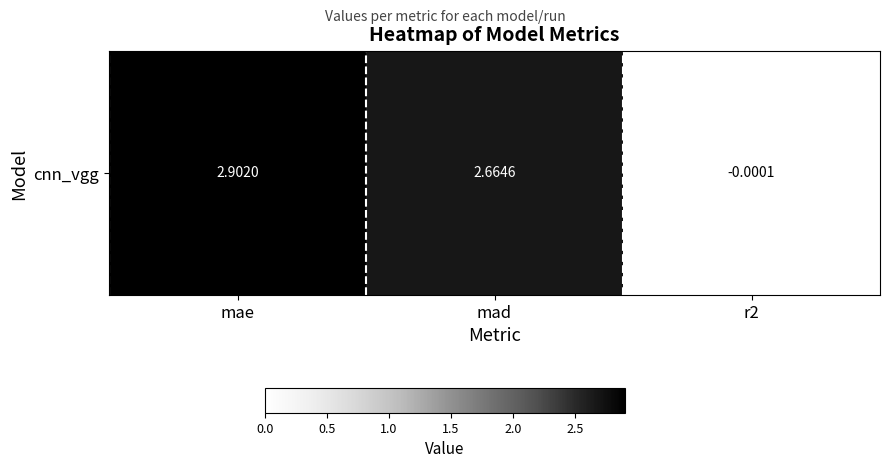

Reading left to right, extract all data points from this chart.

2.9	2.7	-0.0